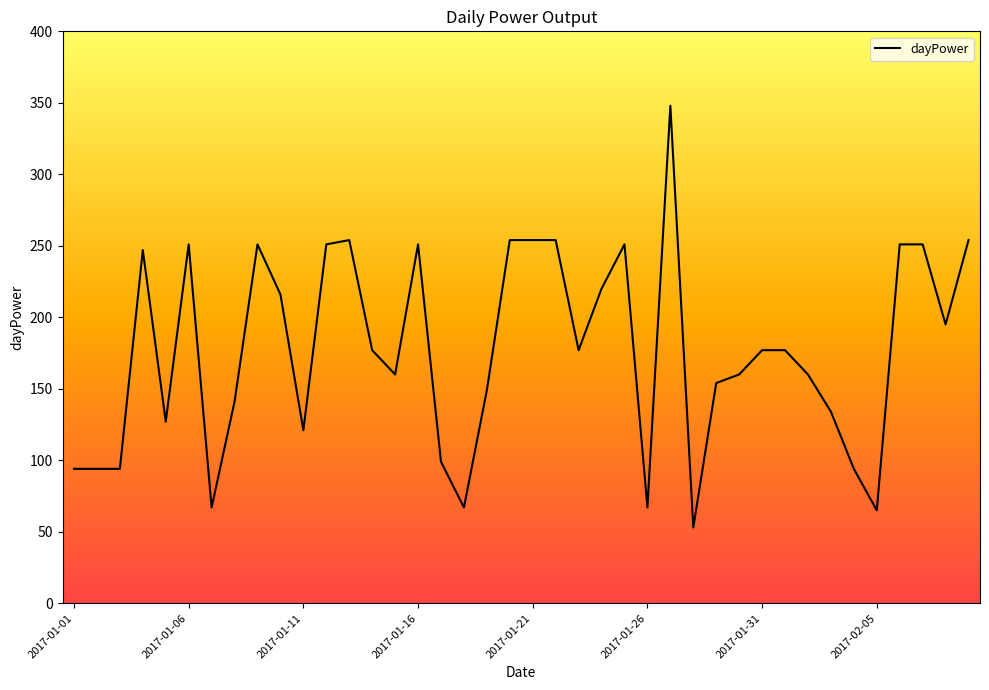

What is the difference between the maximum and minimum values?

295